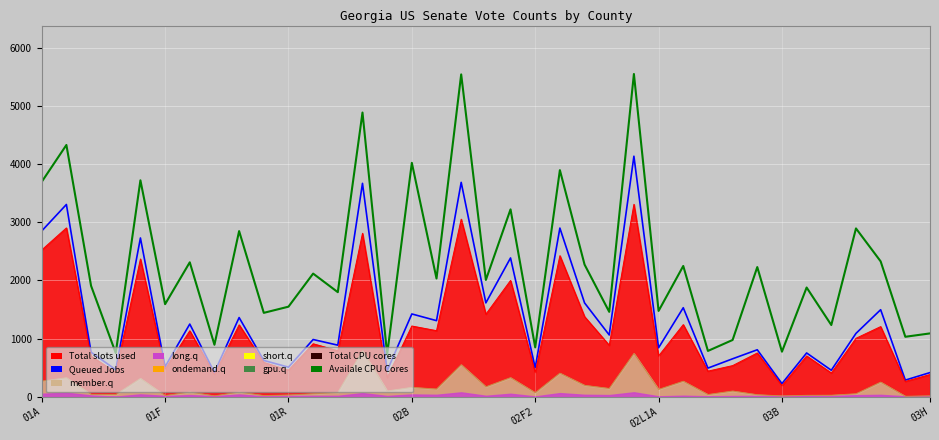

Which has a higher value, 22 or 02B?

22